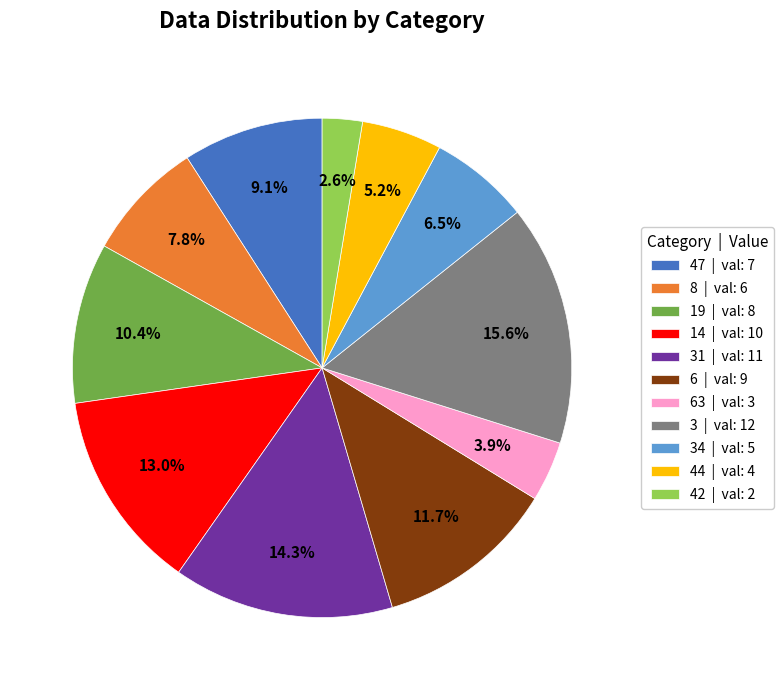

To the nearest percent, what is the difference between the largest and smallest slice percentages?

13%